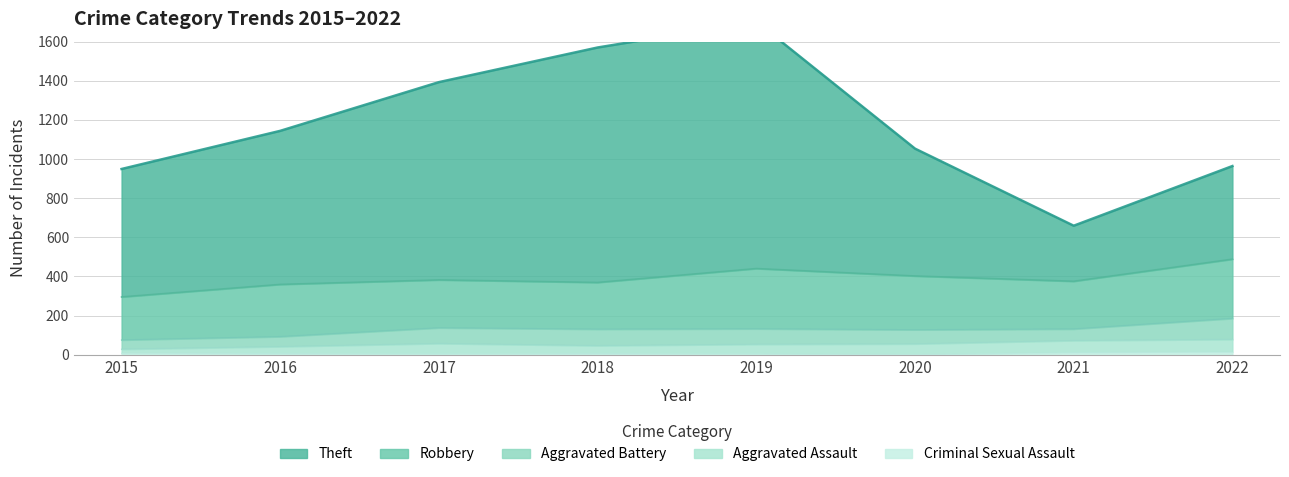

How many interior local peaks does the Aggravated Assault series have?

1